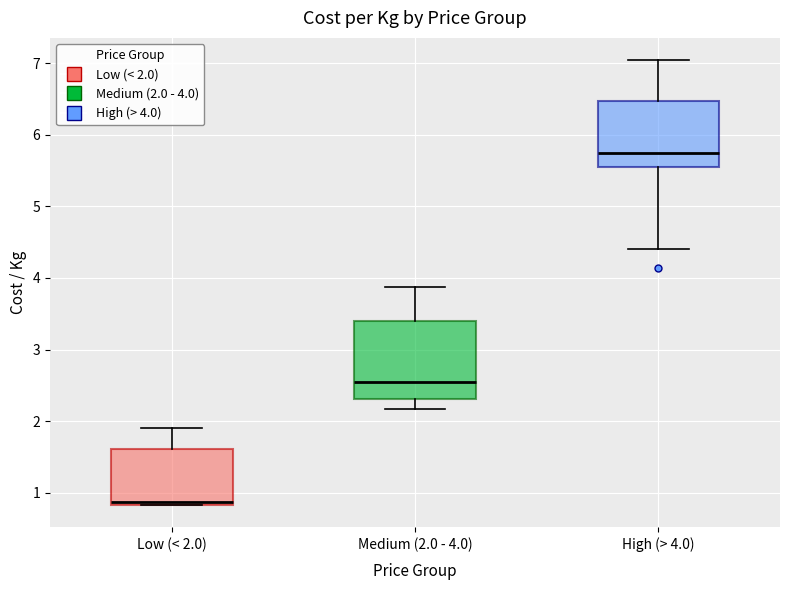

Comparing the boxes themselves (not the whiskers), which one is the tallest?

Medium (2.0 - 4.0)